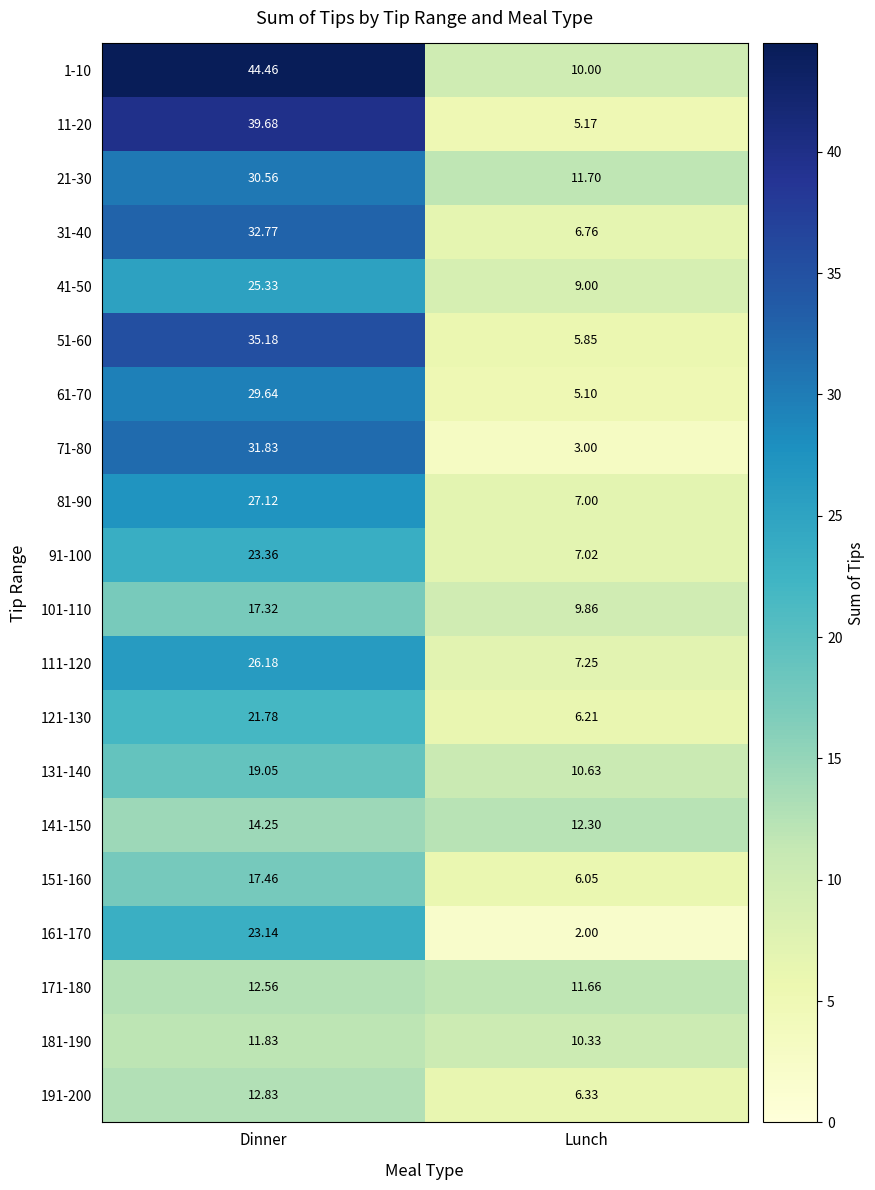

Rank the categories by 111-120 value from highest to lowest.

Dinner, Lunch